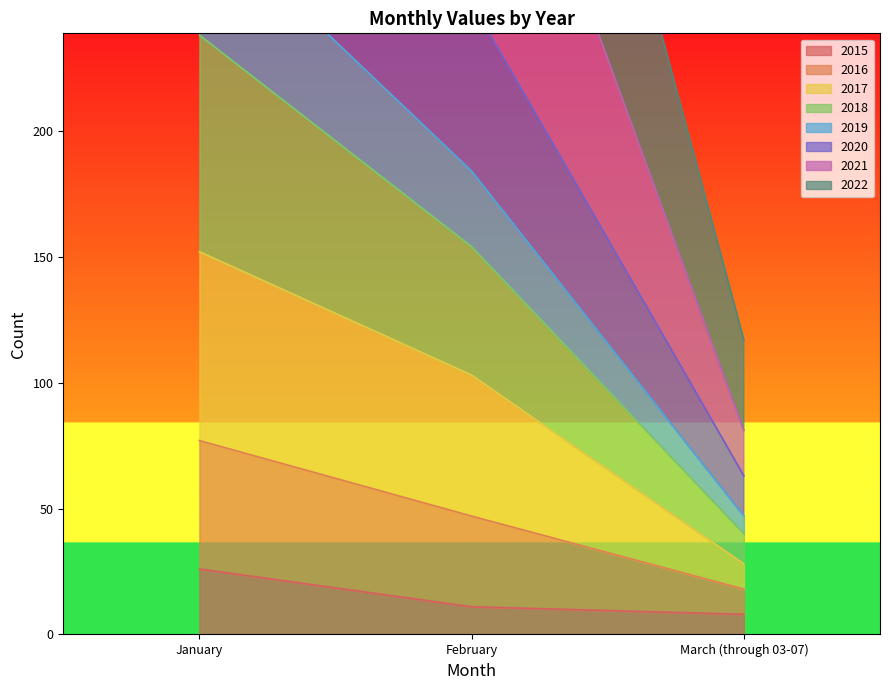

What is the maximum value for 2015?

26